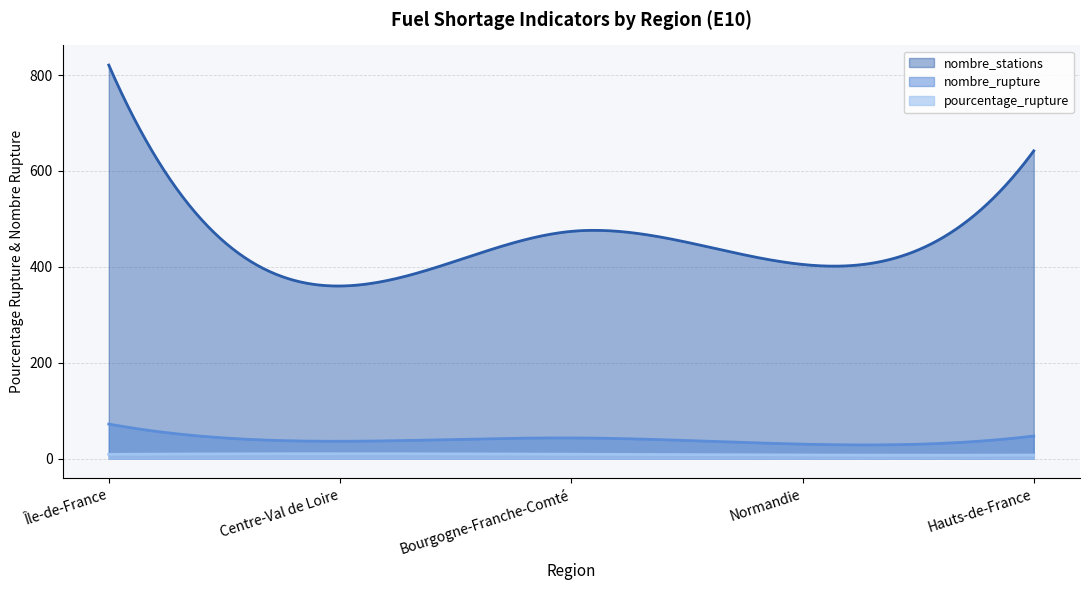

At which category does pourcentage_rupture reach its first local peak?

Centre-Val de Loire